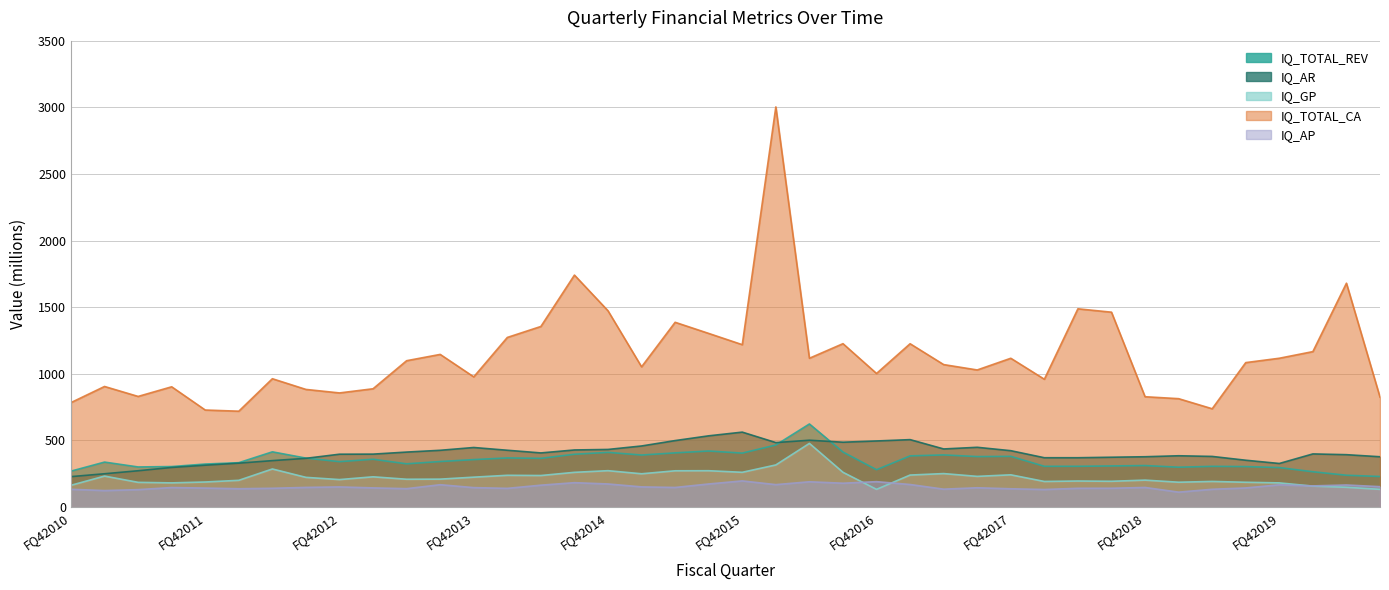

What position from the left is FQ12017?

26